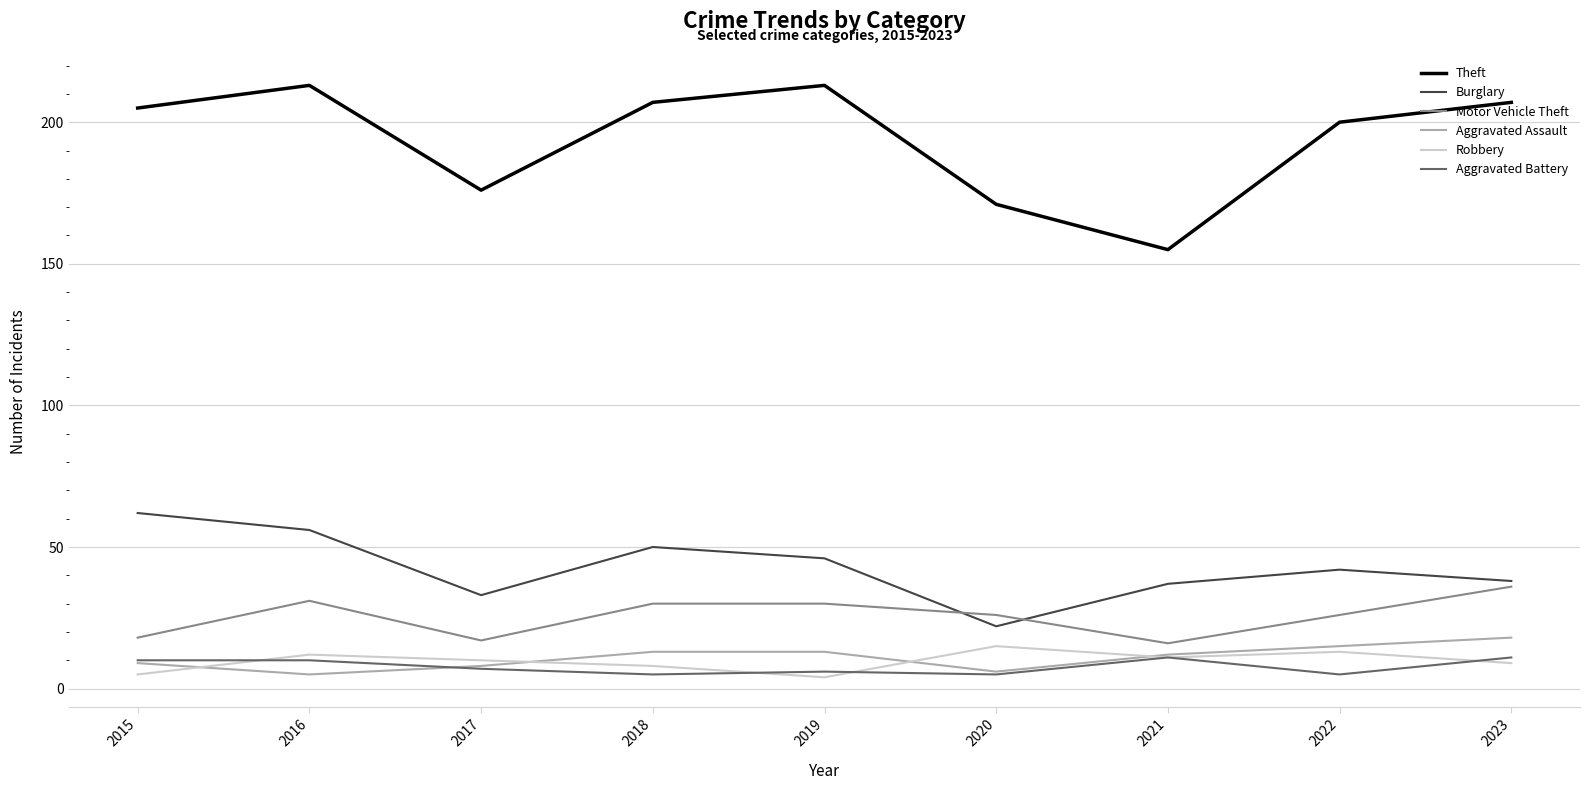

What is the lowest value of the Theft series?

155